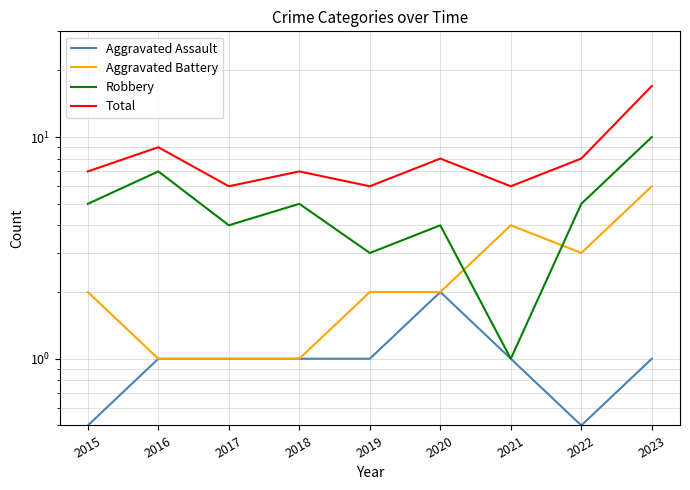

At which label is Robbery closest to 5?

2015